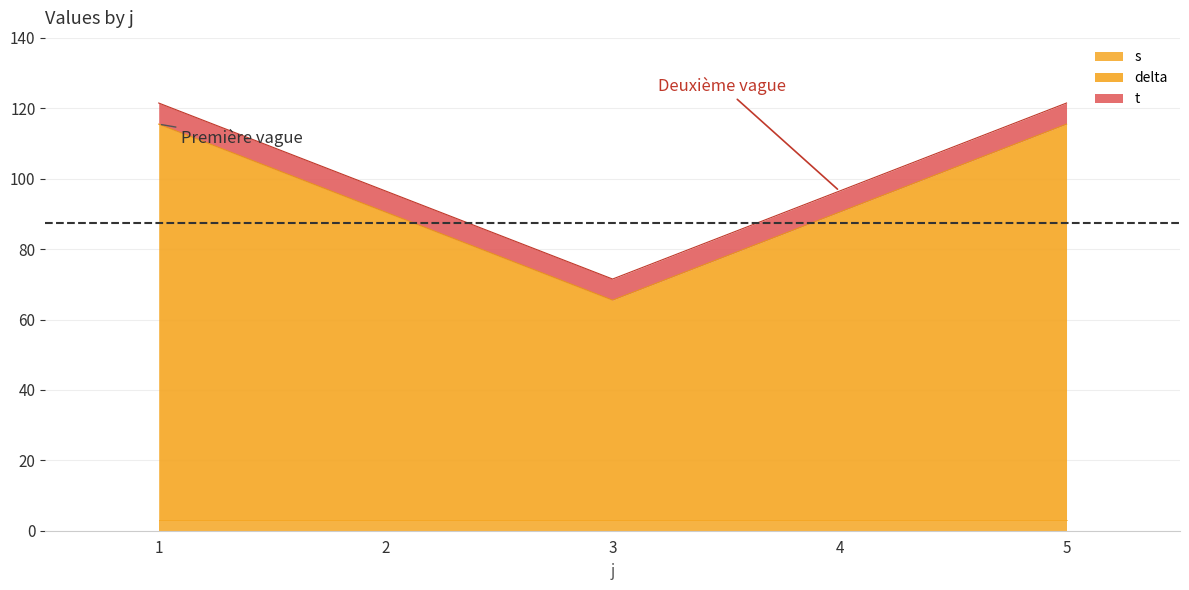

What is the total value across all series at 1?

121.5